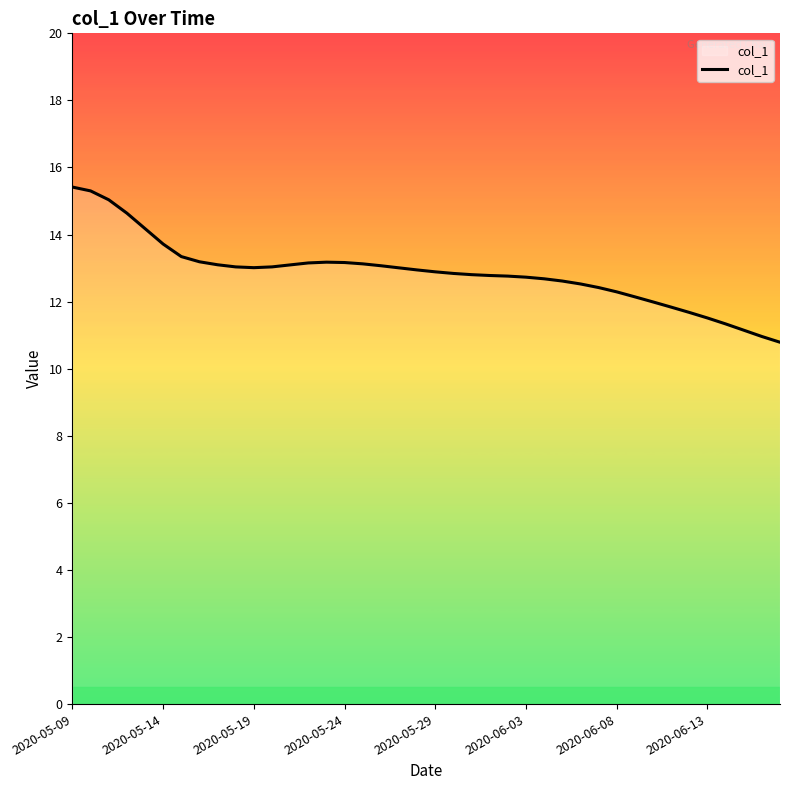

What is the difference between the maximum and minimum values?

4.6